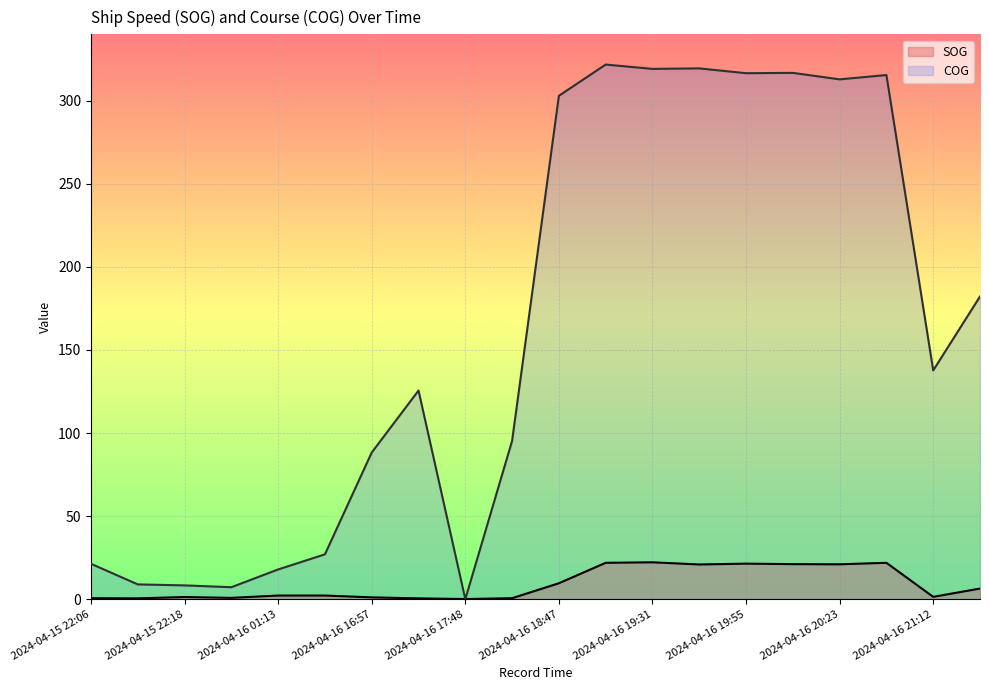

How many data points in SOG are less than 2?

9